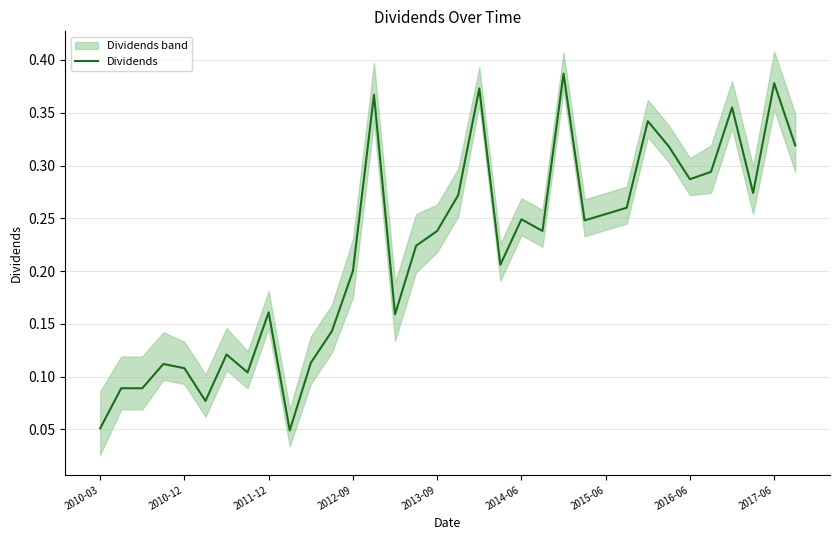

Is it true that Dividends equals 0.1 at 2011-12?

False